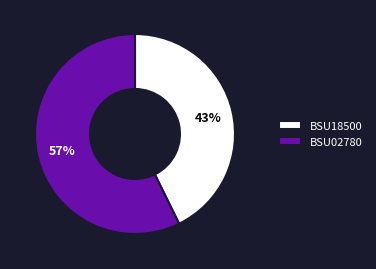

Rank the categories by value from highest to lowest.

BSU02780, BSU18500